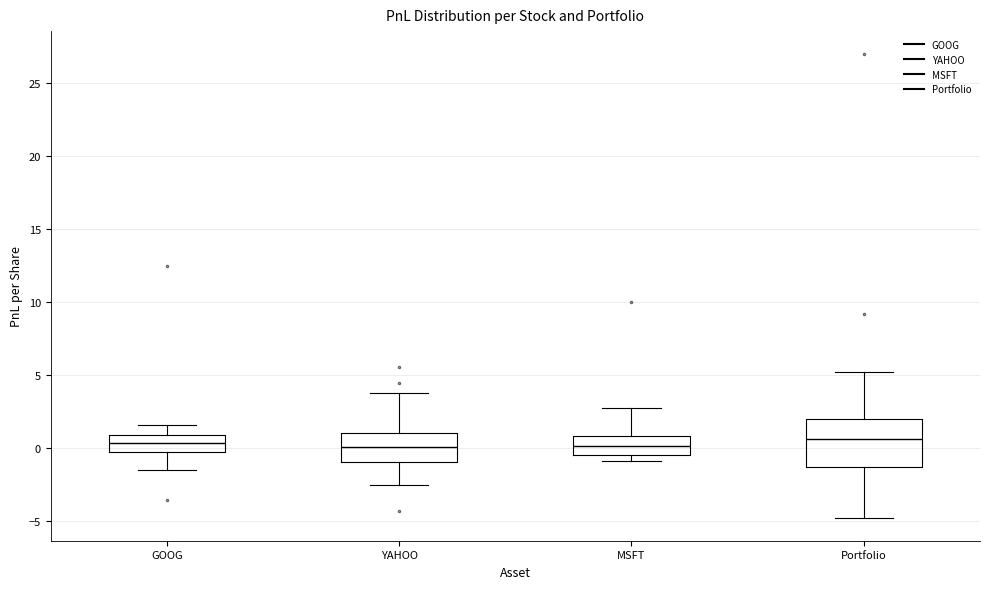

Comparing the boxes themselves (not the whiskers), which one is the tallest?

Portfolio